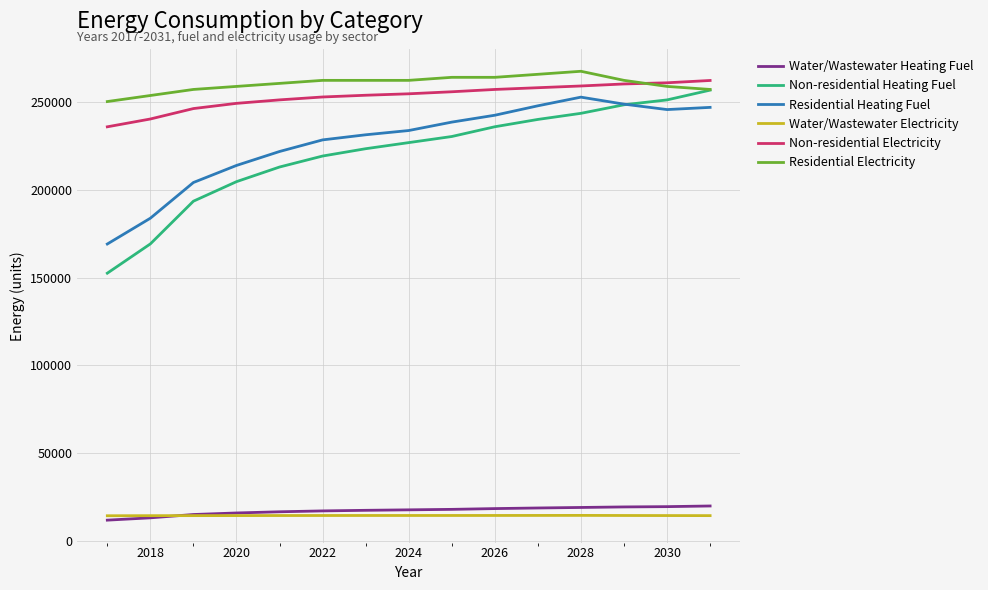

What is the minimum value shown in the chart?

11661.5